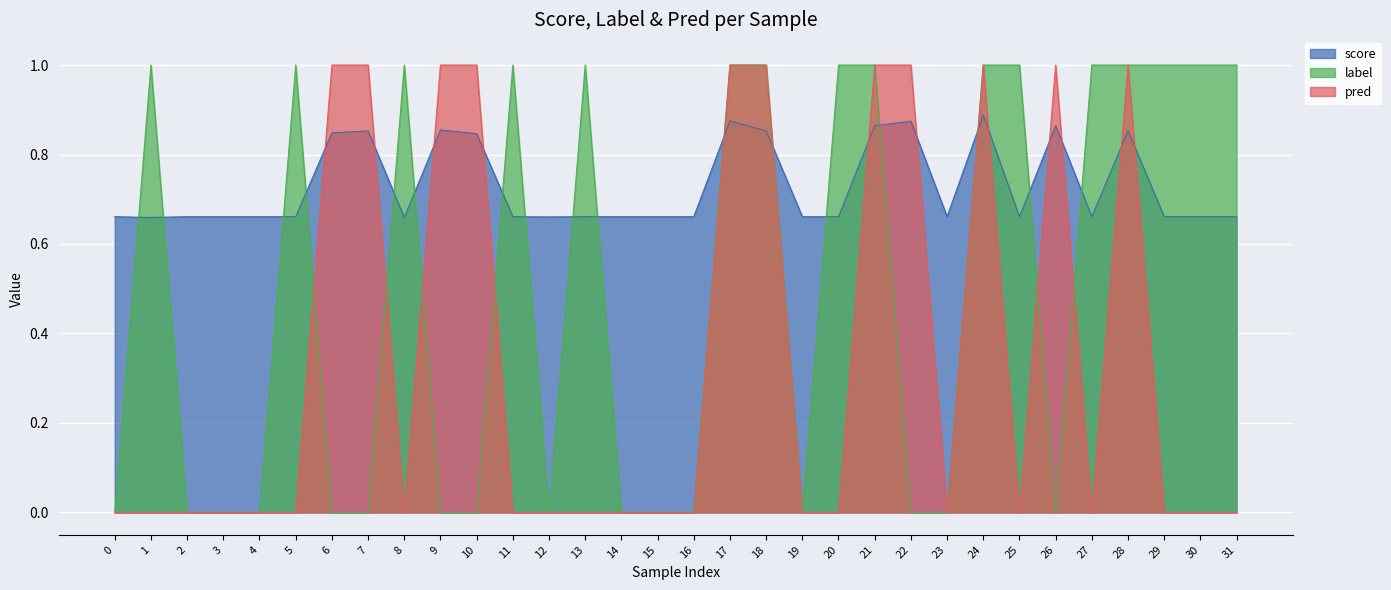

How many label values are between 0 and 1?

32